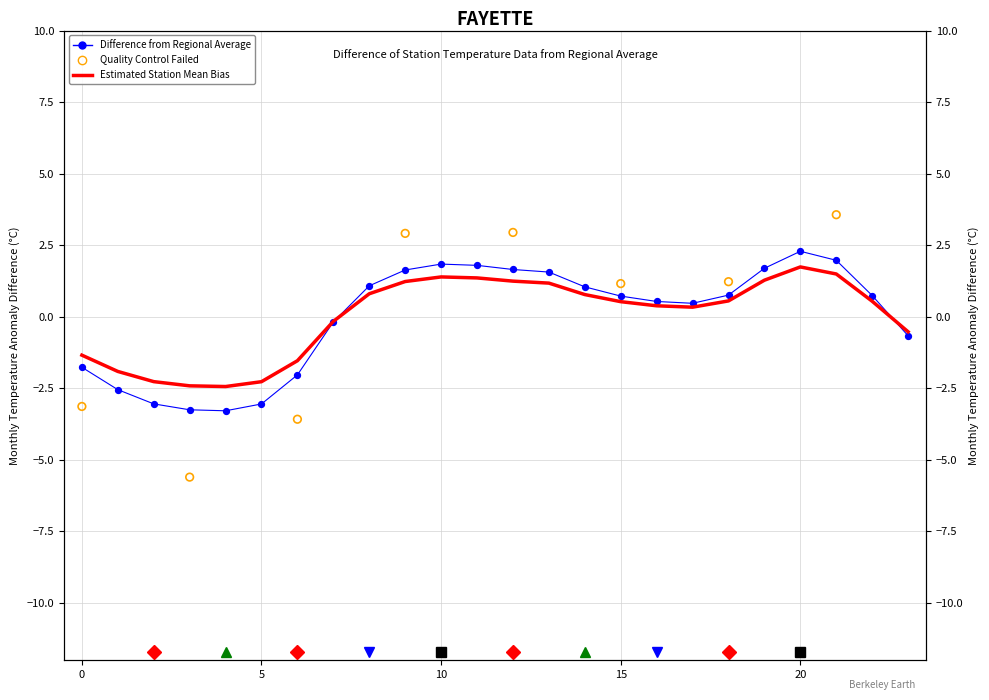

At how many categories does at least one series exceed 0?

15